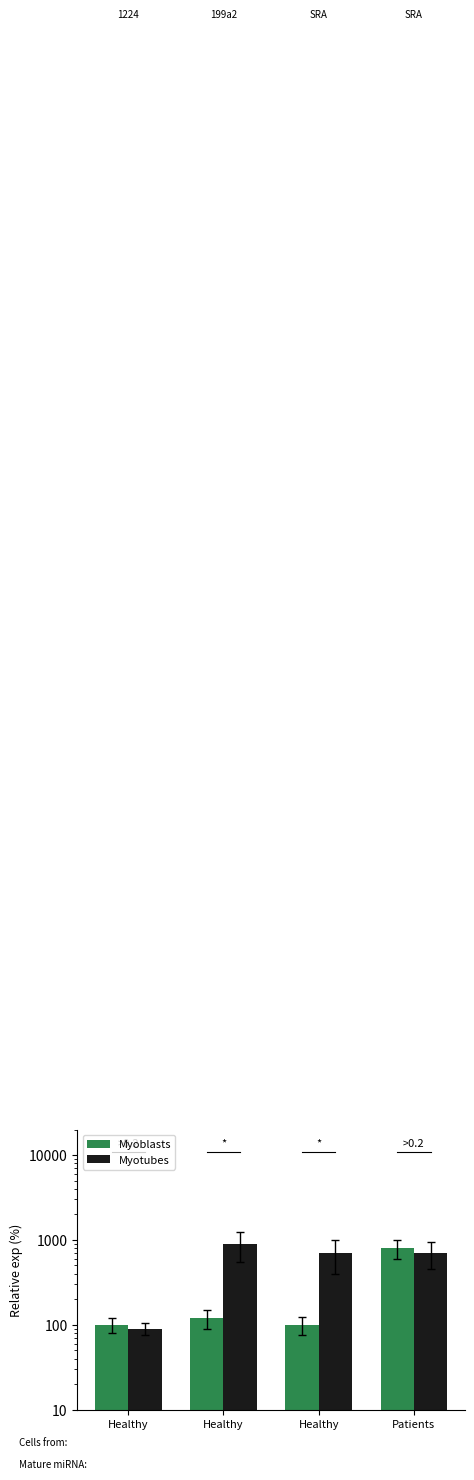

Which category has the lowest value across all series?

Healthy